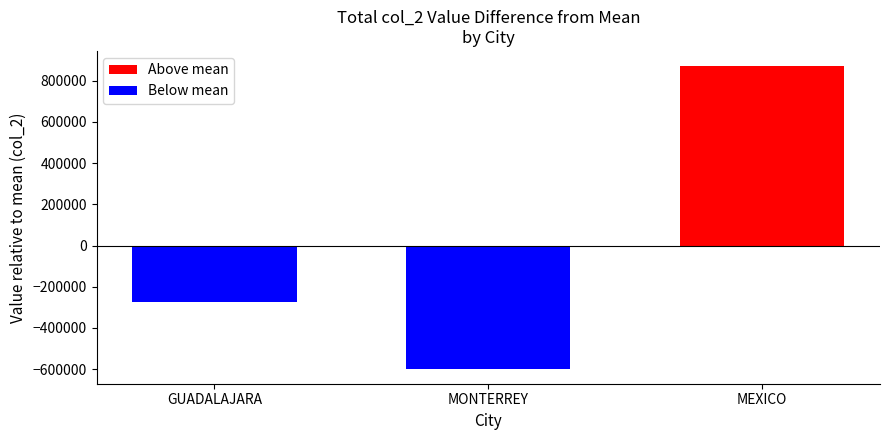

What is the label of the 1st bar from the left?

GUADALAJARA